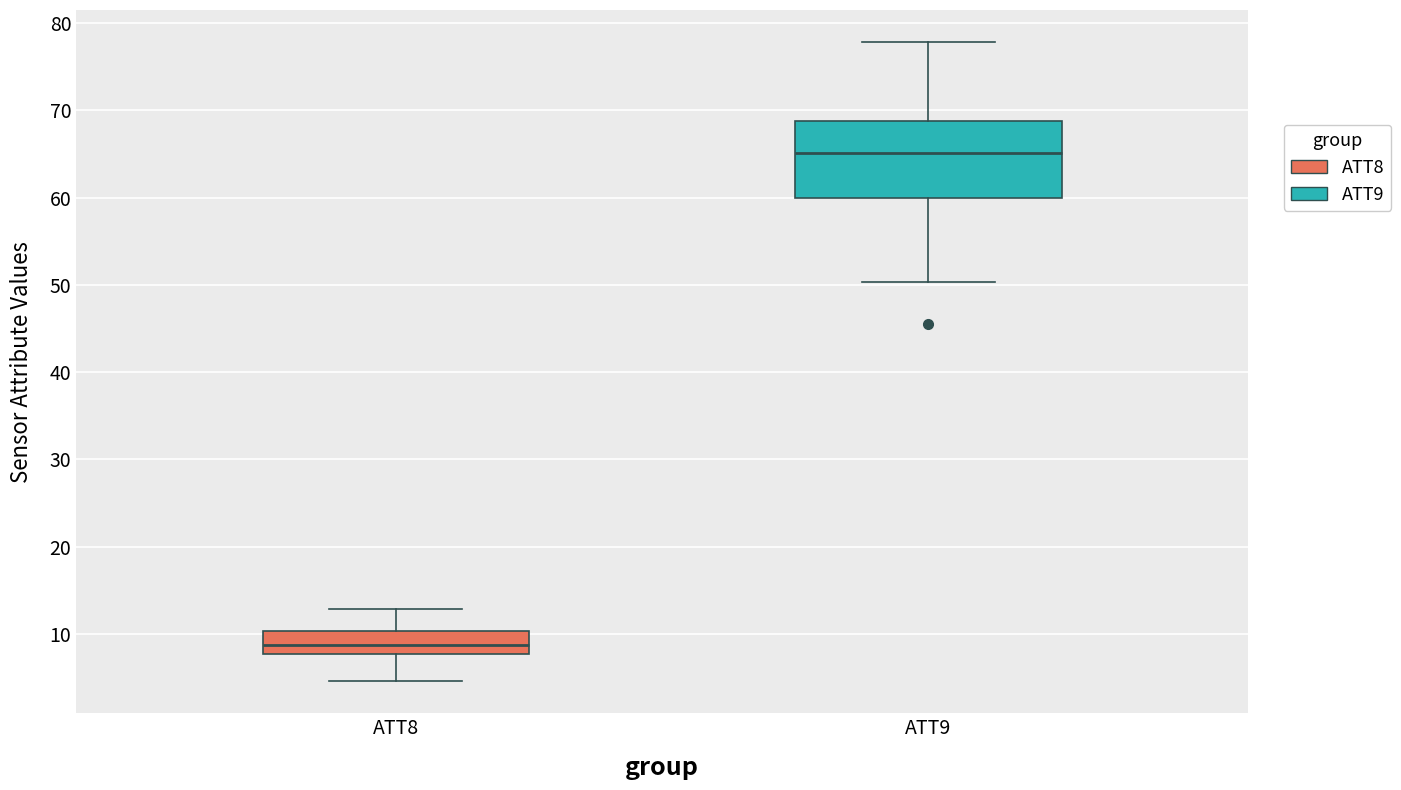

Which box has the highest median line?

ATT9